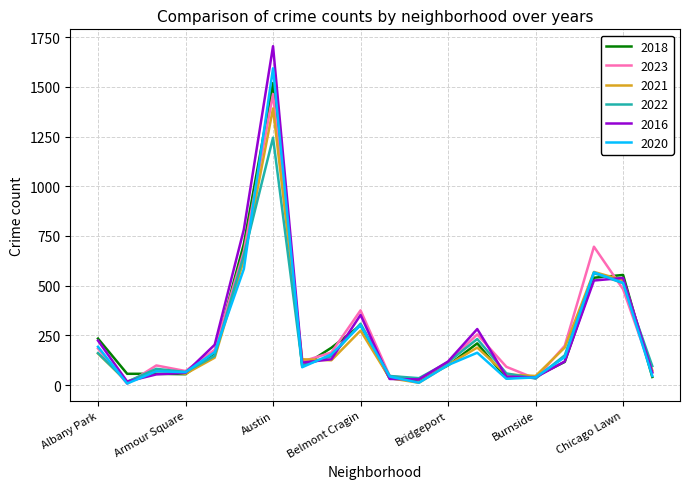

What is the greatest value displayed?

1704